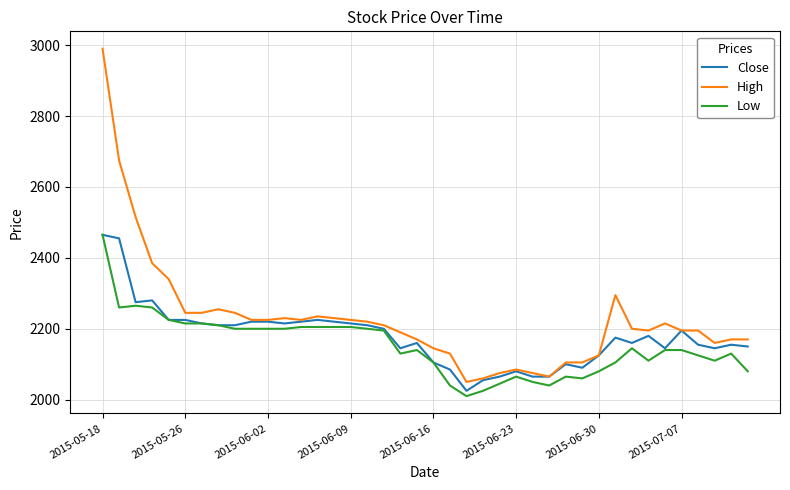

At how many categories does at least one series exceed 2369?

4